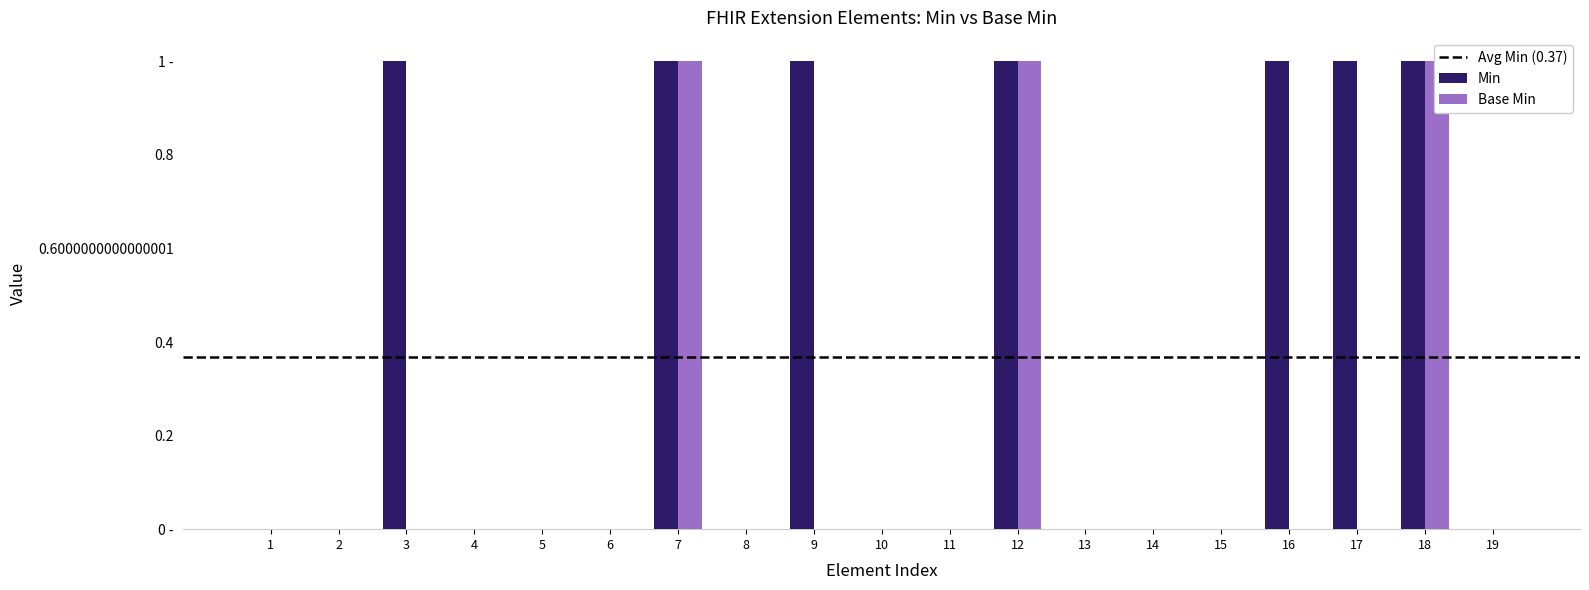

How many bars are there in each group?

2